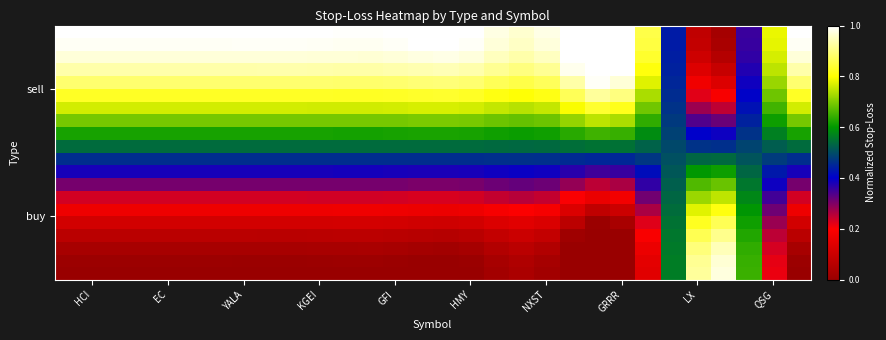

What is the maximum value shown in the chart?

1.0